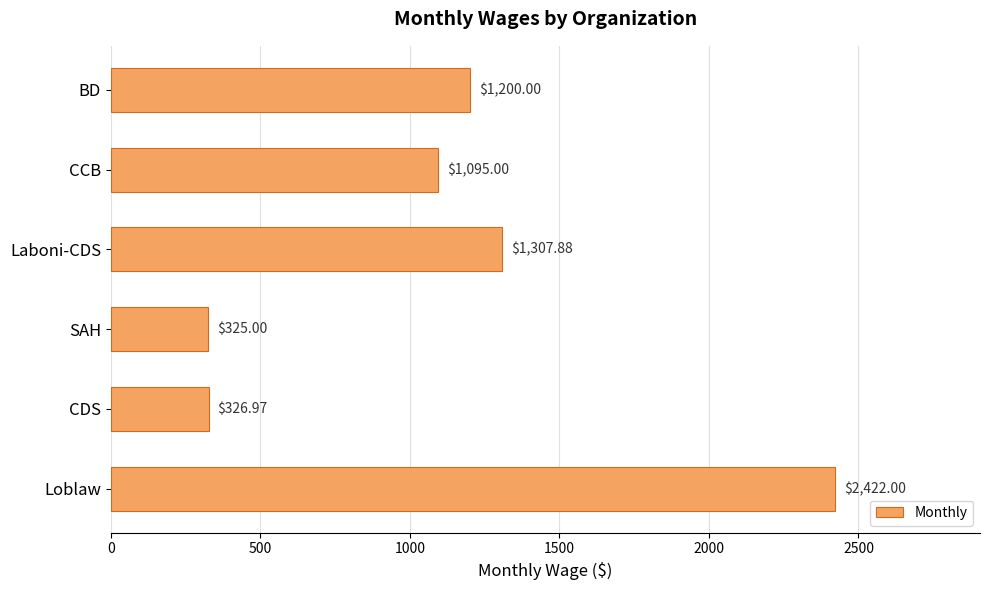

Where is the data nearest to the value 1373?

Laboni-CDS